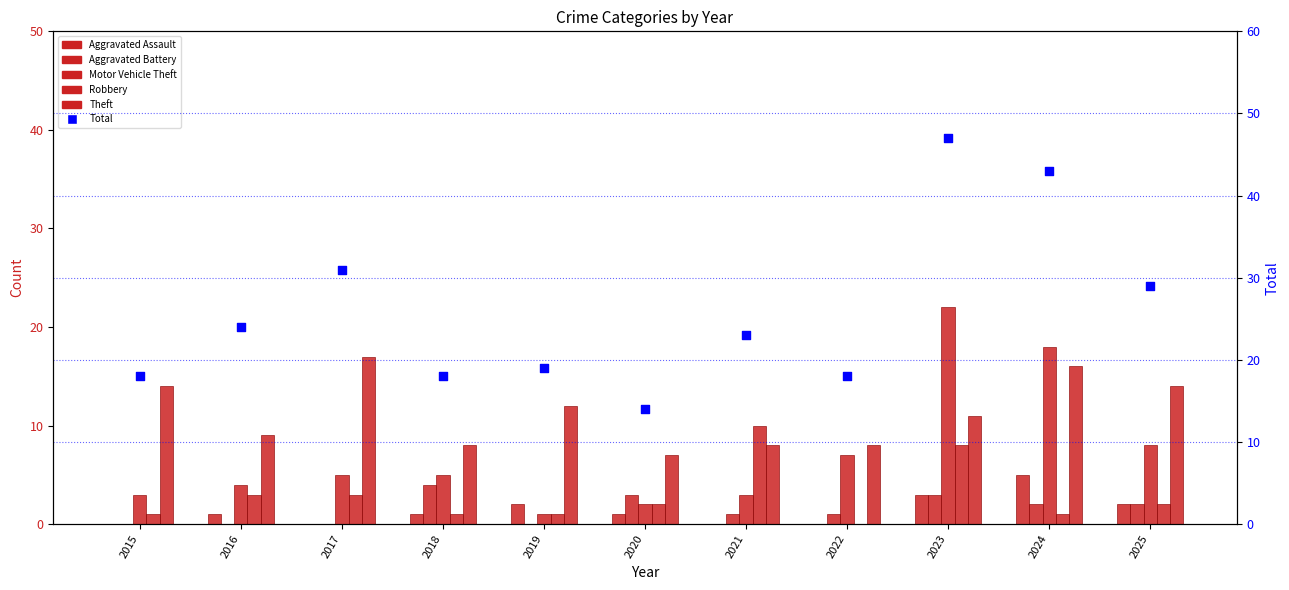

At which category is the sum across all series the highest?

2023